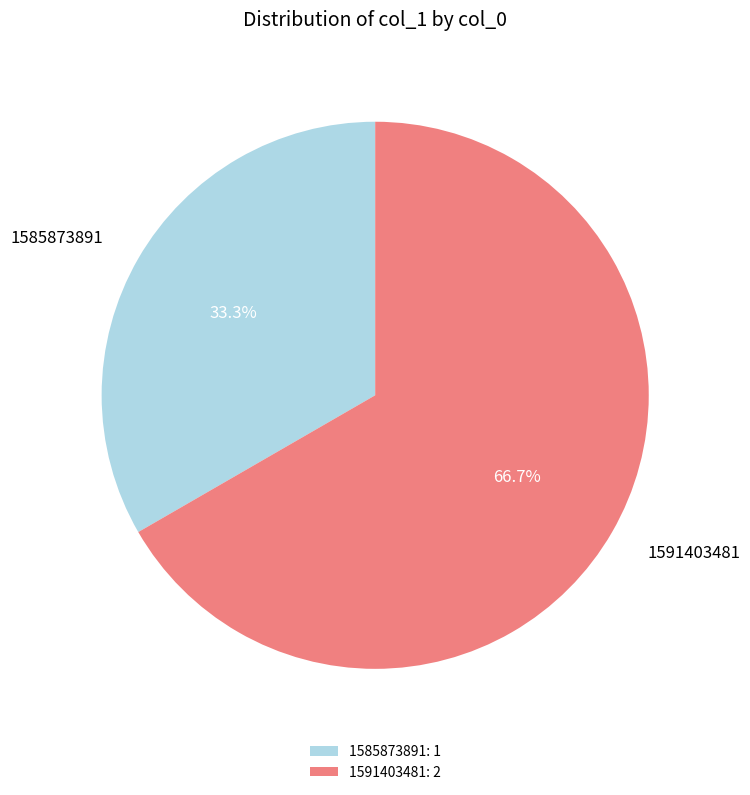

Between 1591403481: 2 and 1585873891: 1, which is larger?

1591403481: 2